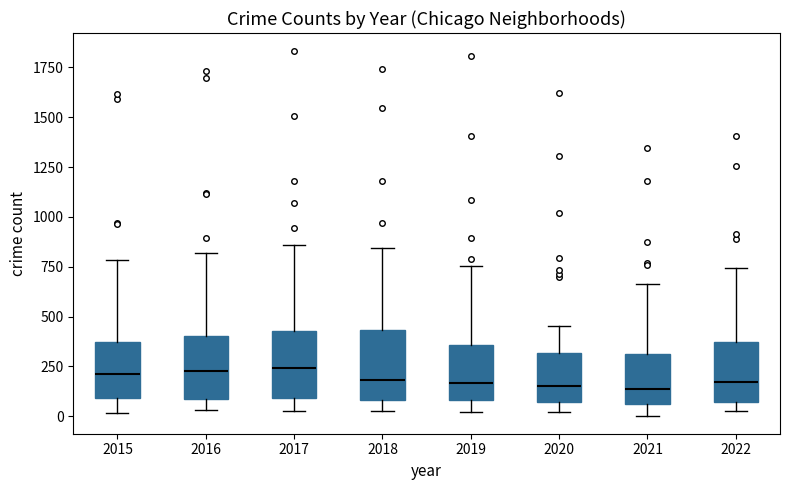

Reading left to right, transcribe this box plot: for each box, give where its median line is, the range the box spans, and where its two whiskers end, as read against the y-axis. The values are not printed on the chart, so give them approximately, as read against the axis.

2015: median 200, box 100 to 350, whiskers 0 to 800
2016: median 250, box 100 to 400, whiskers 50 to 800
2017: median 250, box 100 to 450, whiskers 50 to 850
2018: median 200, box 100 to 450, whiskers 50 to 850
2019: median 150, box 100 to 350, whiskers 0 to 750
2020: median 150, box 50 to 300, whiskers 0 to 450
2021: median 150, box 50 to 300, whiskers 0 to 650
2022: median 150, box 50 to 350, whiskers 50 (just below the box's lower edge) to 750